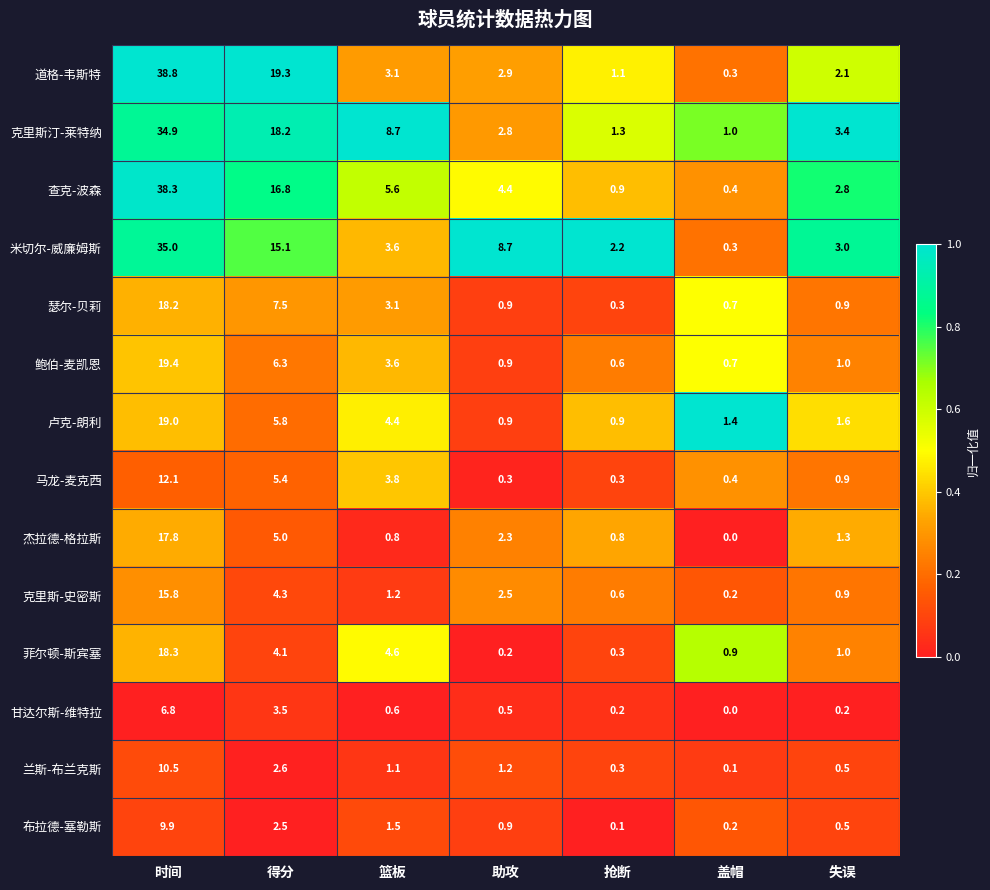

What is the total value across all series at 得分?

116.4